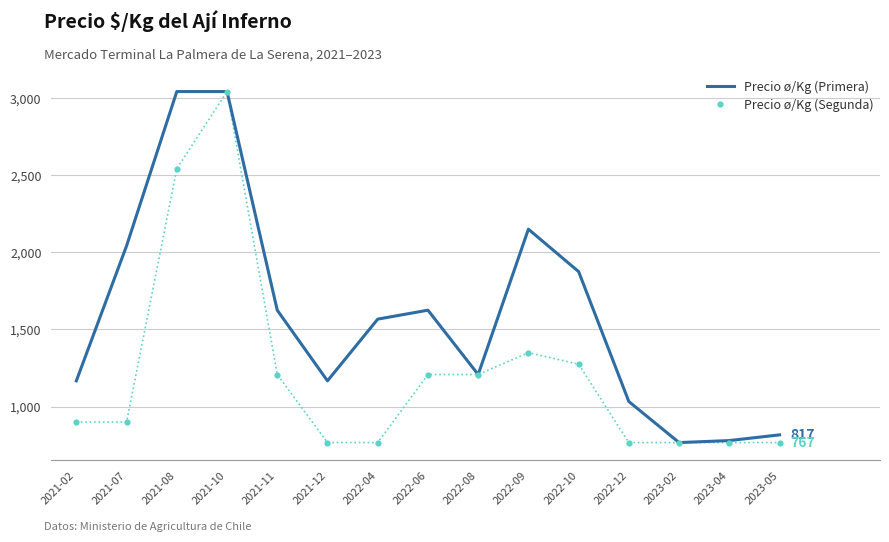

What is the sum of the Precio ø/Kg (Segunda) values at 2022-08 and 2022-10?

2483